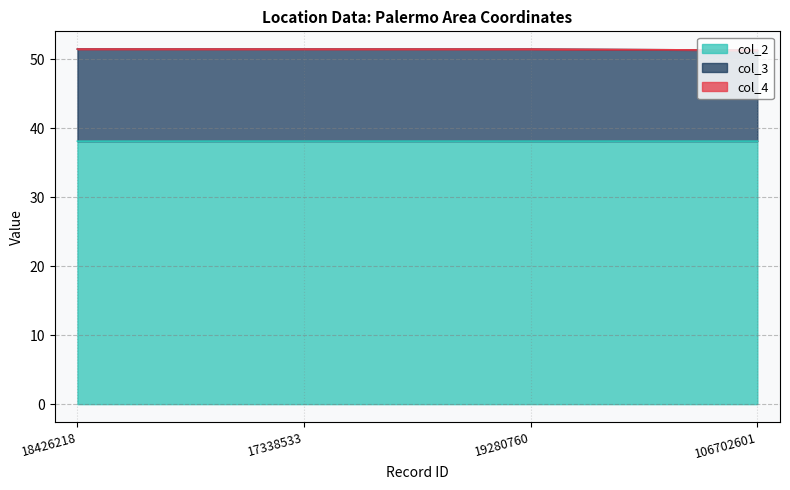

True or false: col_2 has a value of 38.1 at 17338533.

True